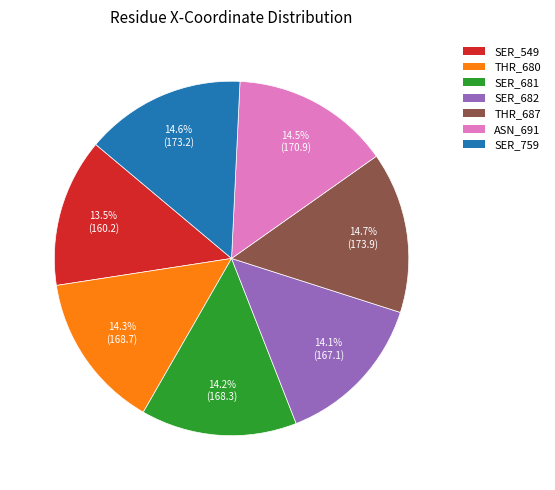

What percentage is the SER_682 slice, to the nearest percent?

14%